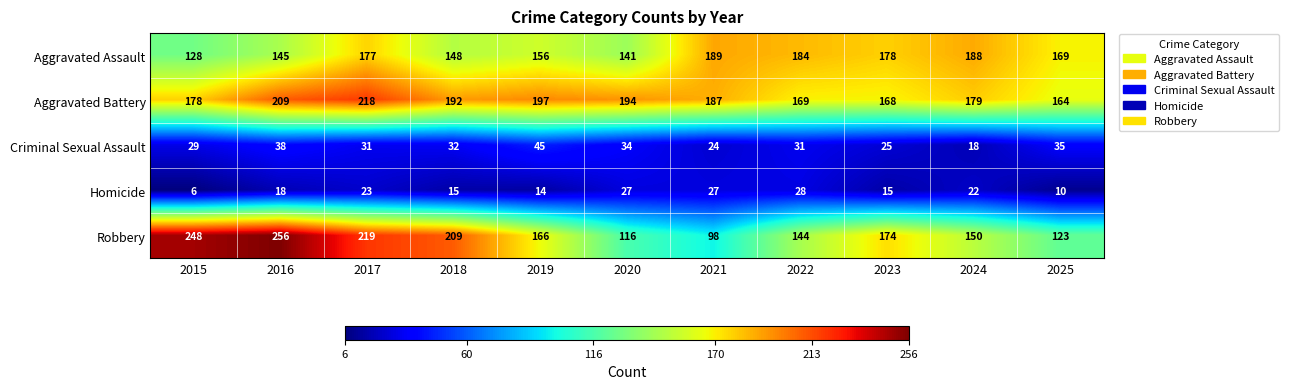

The value of Aggravated Battery at 2016 is 209. True or false?

True